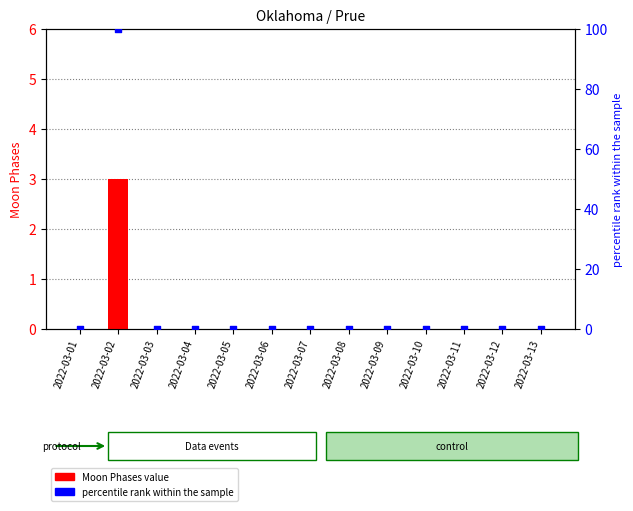

Which series has the widest spread of Y values?

percentile rank within the sample